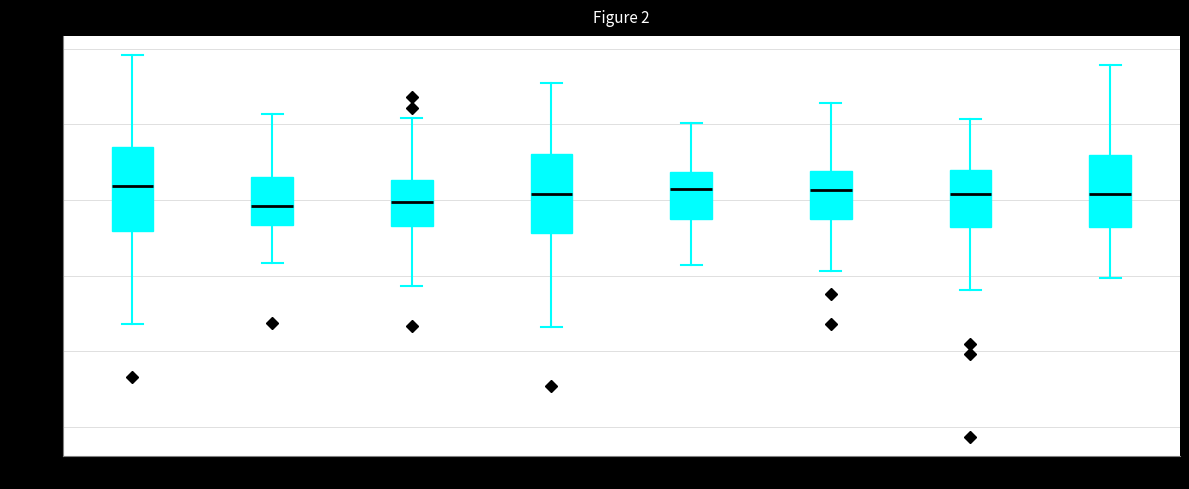

Reading left to right, transcribe this box plot: for each box, give where its median line is, the range the box spans, and where its two whiskers end, as read against the y-axis. The values are not printed on the chart, so give them approximately, as read against the axis.

MSITALL: median 0.02, box -0.04 to 0.07, whiskers -0.16 to 0.19
MSGERML: median -0.01, box -0.03 to 0.03, whiskers -0.08 to 0.11
MSSWITL: median 0.00, box -0.03 to 0.03, whiskers -0.11 to 0.11
MSCNDAL: median 0.01, box -0.04 to 0.06, whiskers -0.17 to 0.15
MSUSAML: median 0.01, box -0.03 to 0.04, whiskers -0.09 to 0.10
MSUTDKL: median 0.01, box -0.03 to 0.04, whiskers -0.09 to 0.13
MSFRNCL: median 0.01, box -0.04 to 0.04, whiskers -0.12 to 0.11
MSJPANL: median 0.01, box -0.04 to 0.06, whiskers -0.10 to 0.18